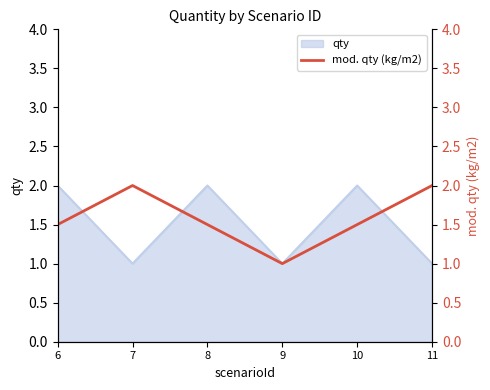

The qty series shows 1 at 7. True or false?

True